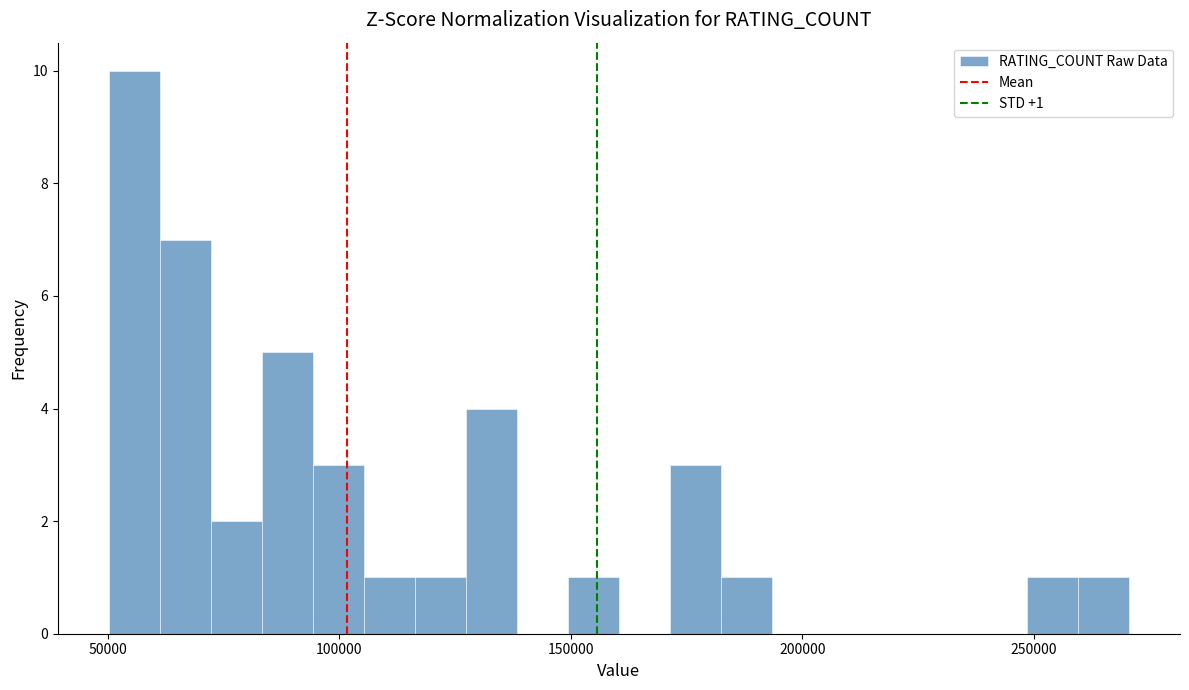

Around what value on the x-axis is the tallest bar? Give the approximate position of its centre, as read against the axis.

55000